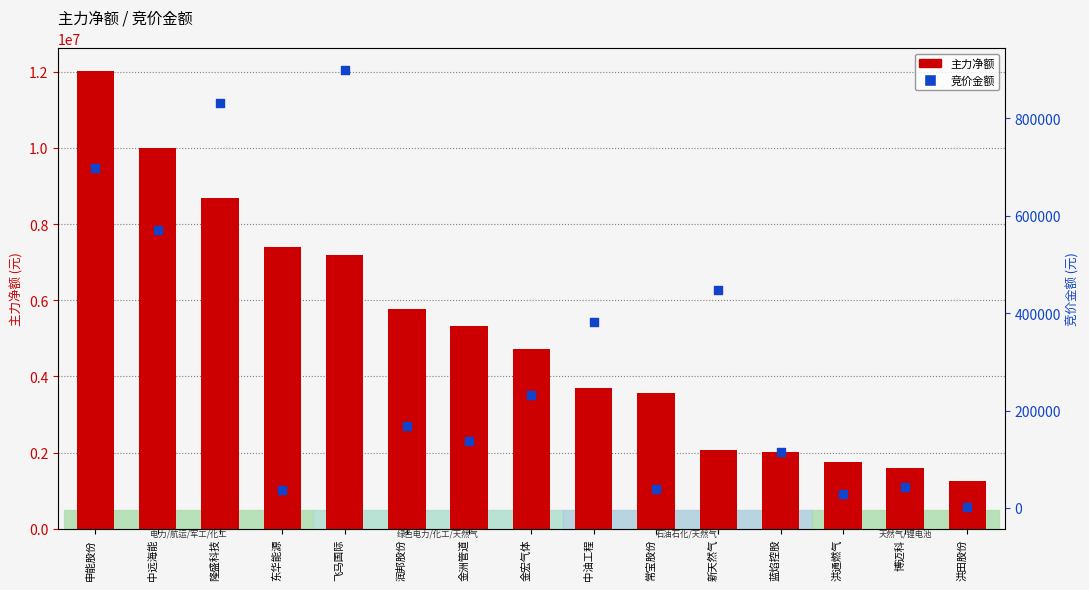

Which series has the largest total across all categories?

主力净额